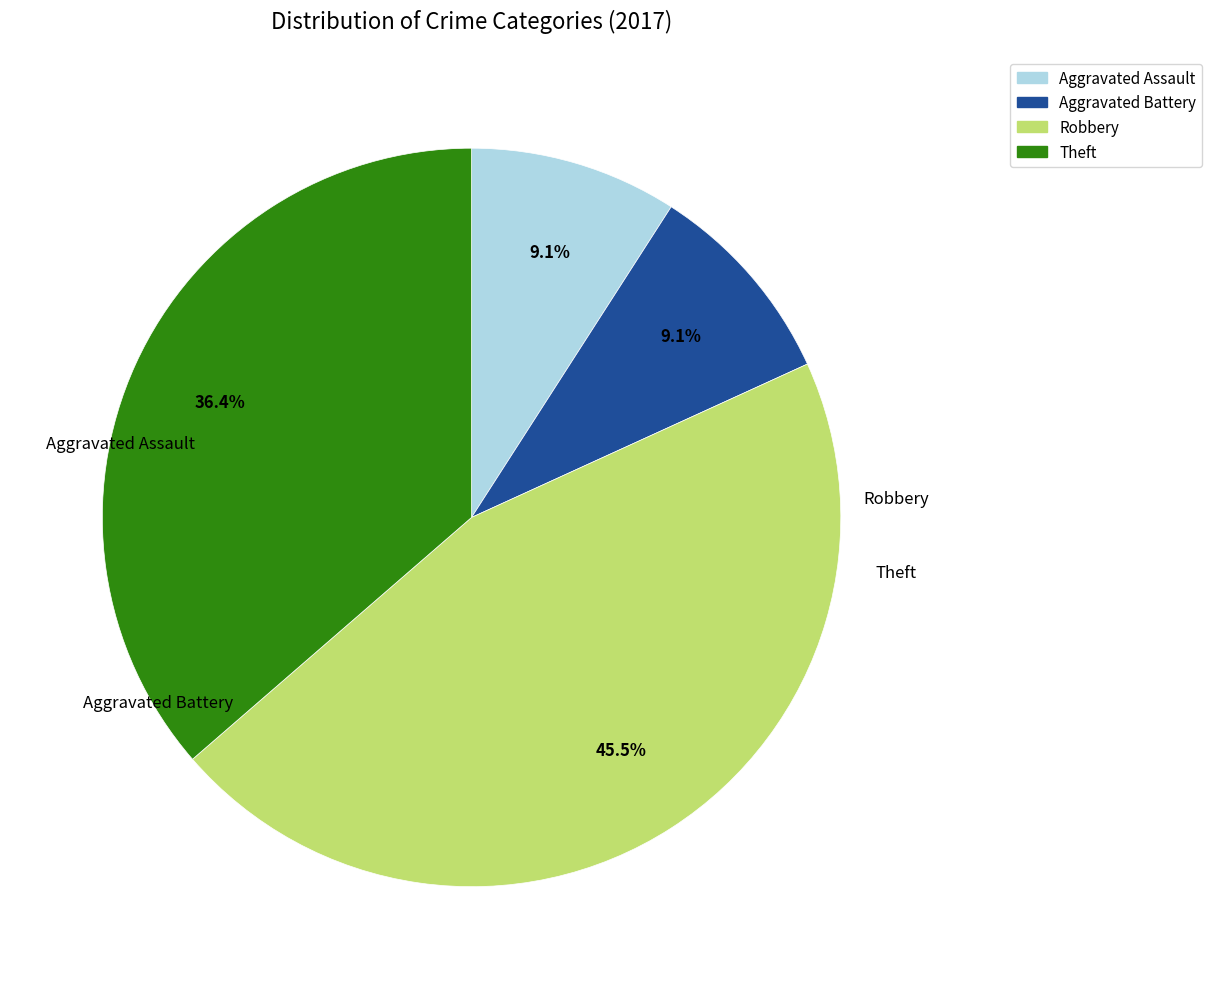

Count the number of slices in the pie.

4